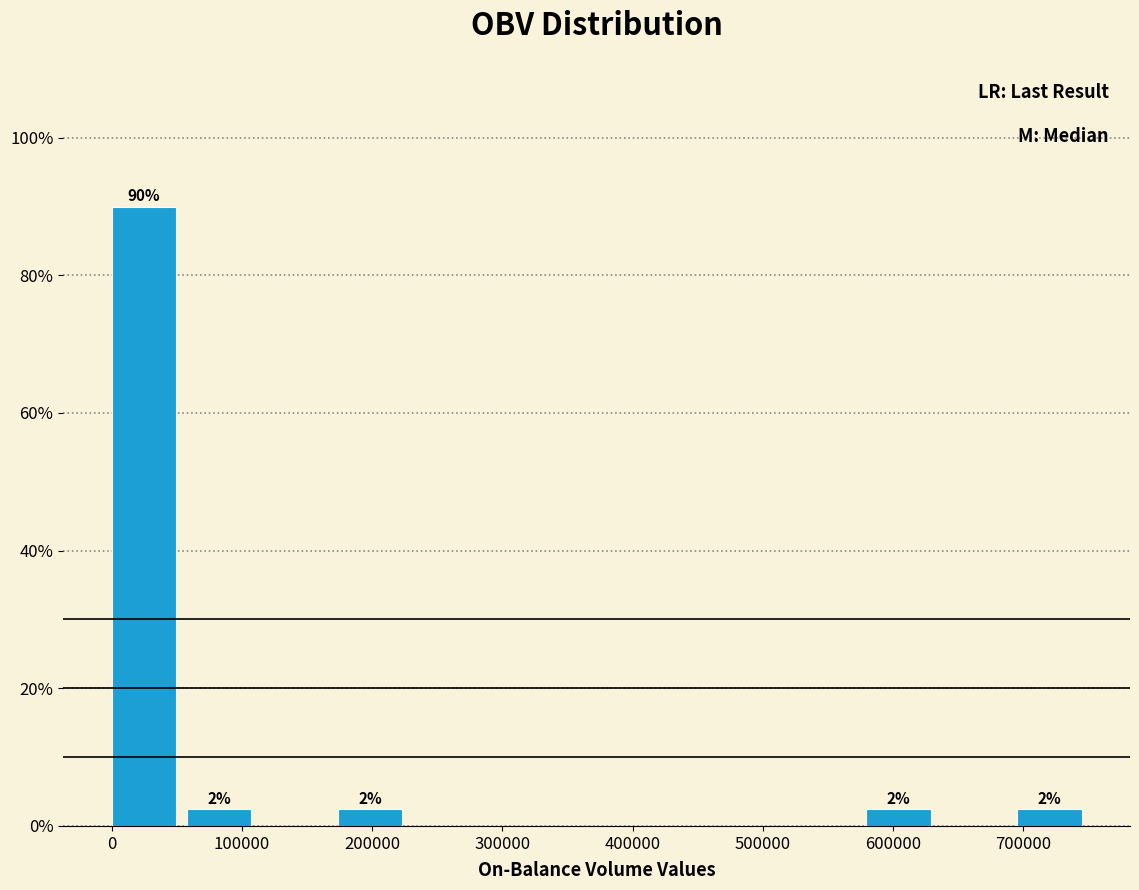

Which range on the x-axis has the tallest bar?

0 to 60000